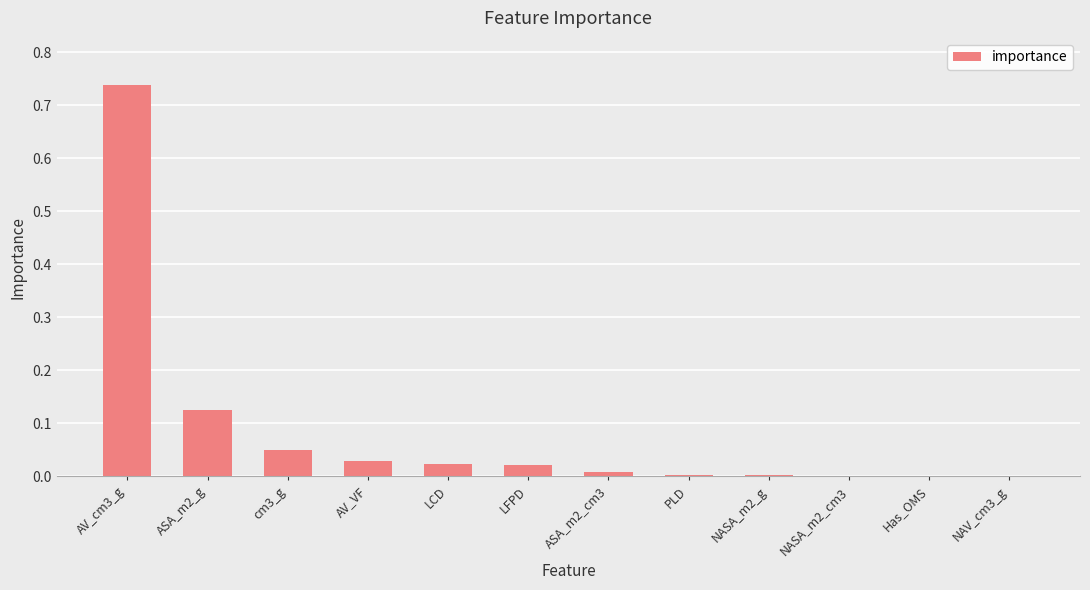

Are the bars horizontal?

No